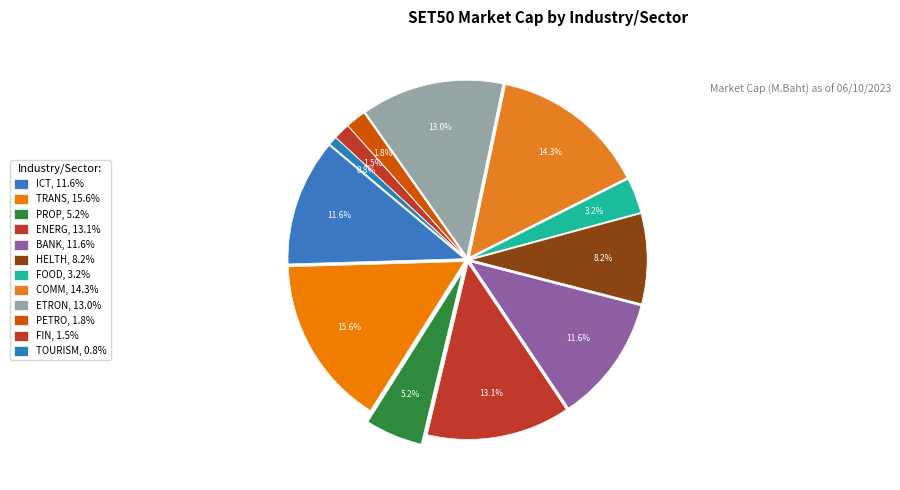

Count the number of slices in the pie.

12